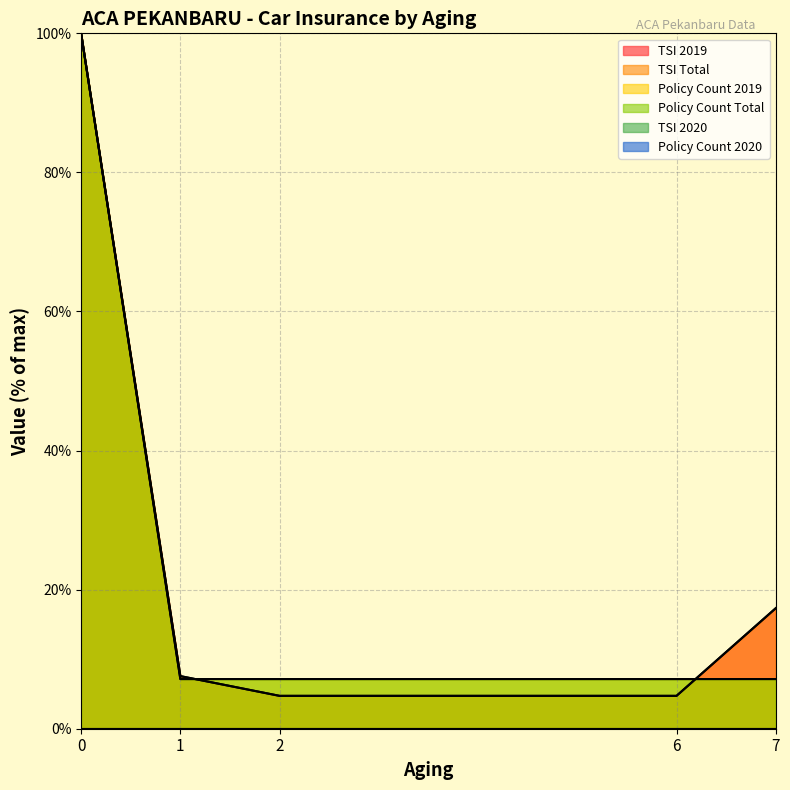

At which label is tsi_total closest to 52?

7